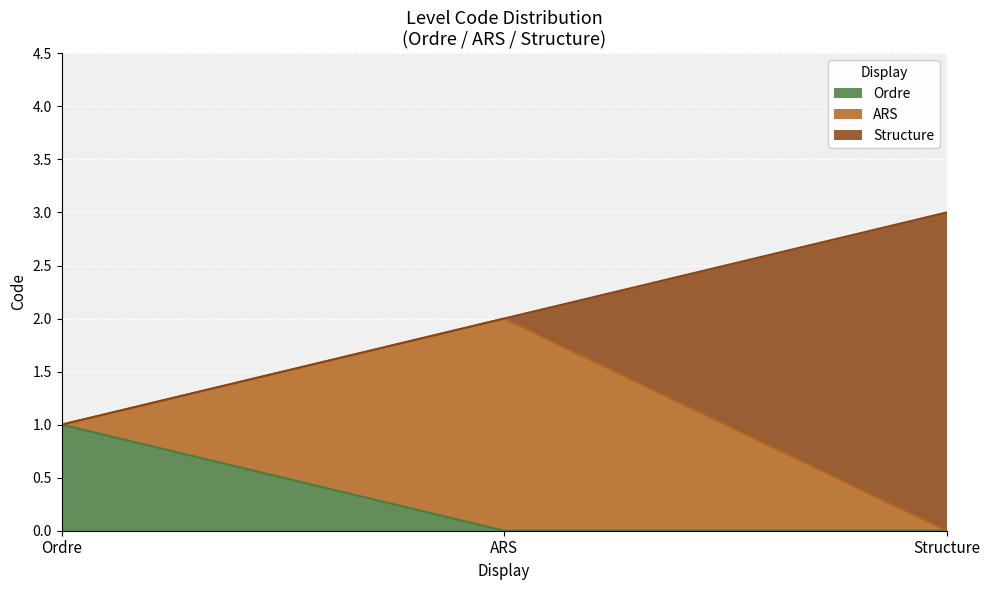

The chart shows a value of 2 at ARS. True or false?

True